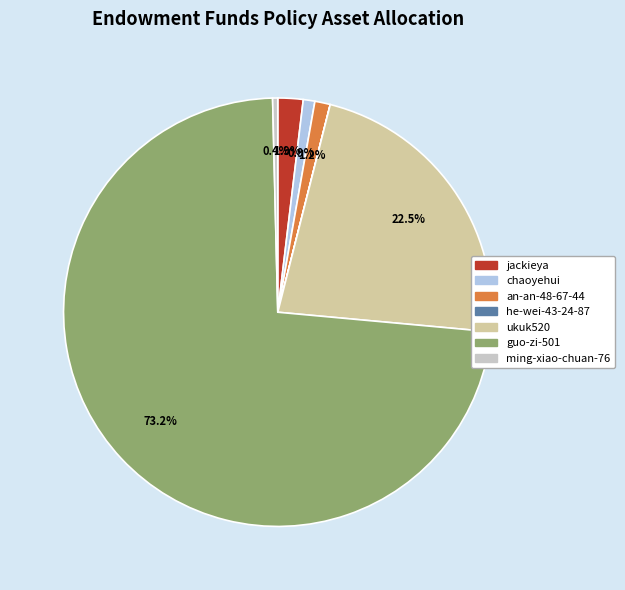

Does an-an-48-67-44 represent more than half of the total?

No